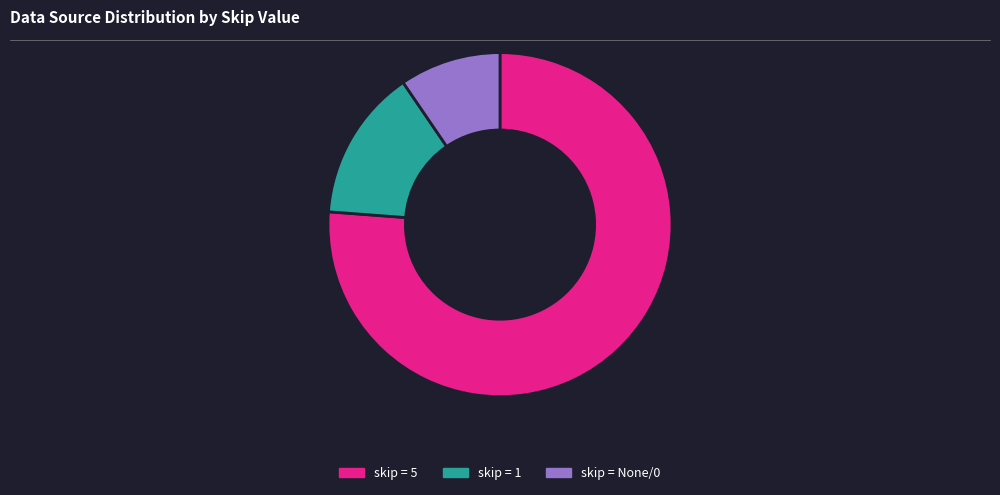

Is skip = 5 the majority of the pie?

Yes